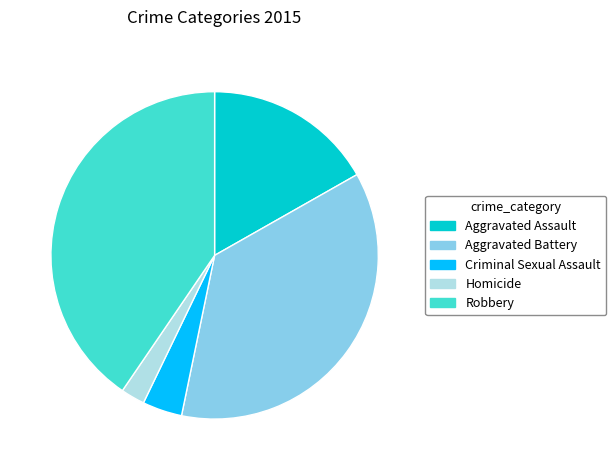

Count the number of slices in the pie.

5